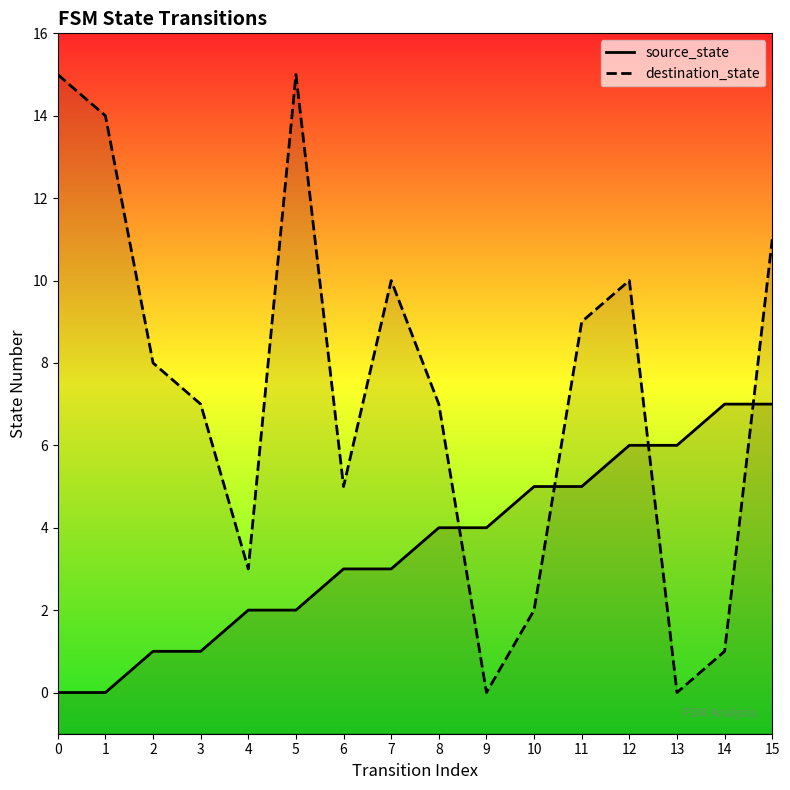

List the series in order of their peak value, highest first.

destination_state, source_state